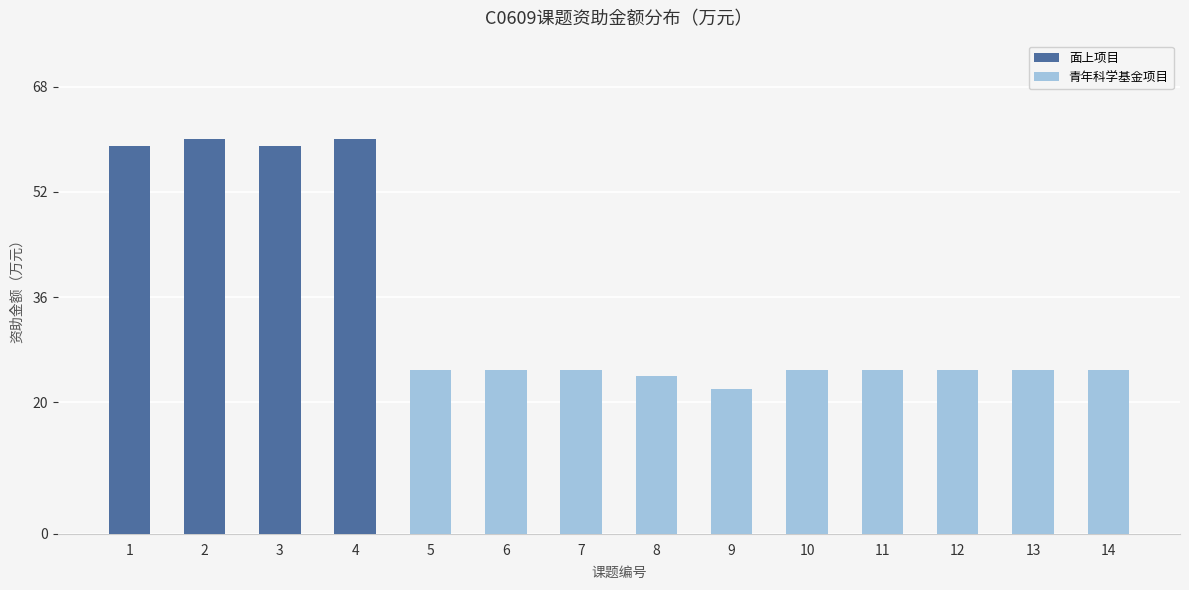

Reading left to right, extract all data points from this chart.

面上项目: 59	60	59	60	0	0	0	0	0	0	0	0	0	0
青年科学基金项目: 0	0	0	0	25	25	25	24	22	25	25	25	25	25